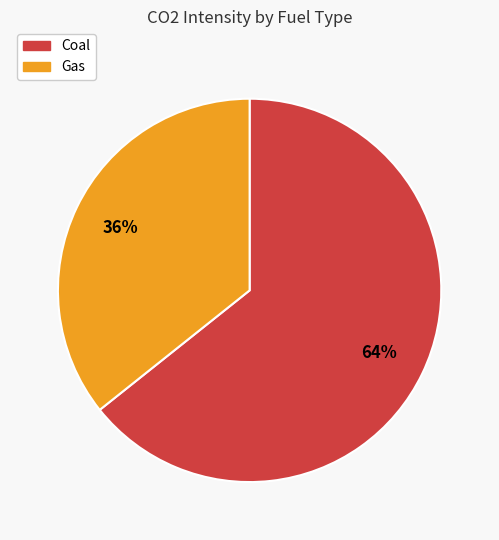

Is there any slice that represents more than half of the pie?

Yes